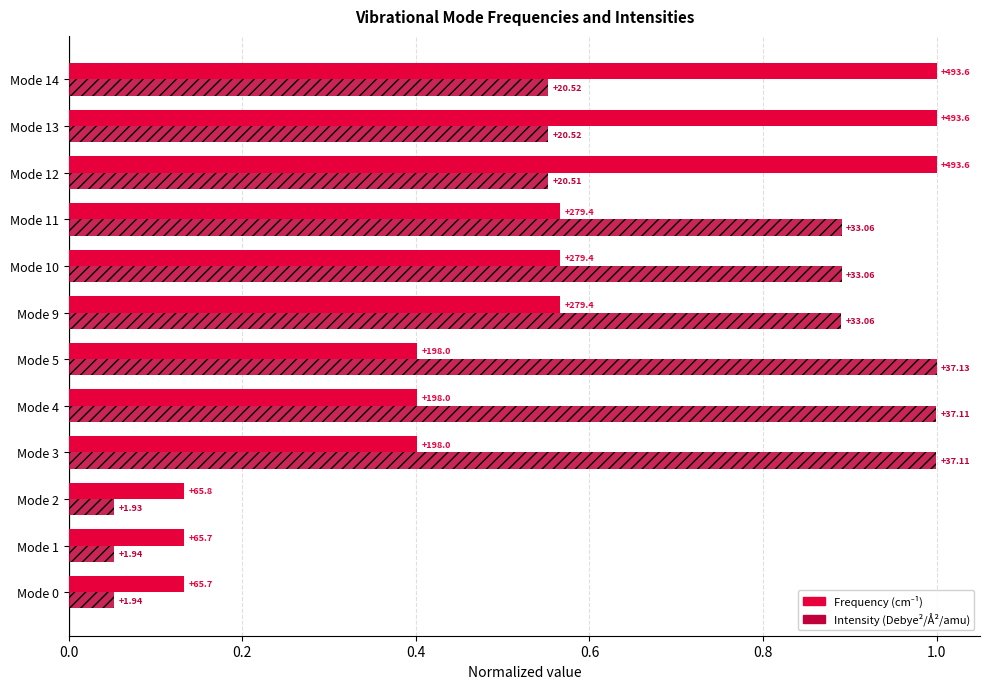

How many bars are there in each group?

2